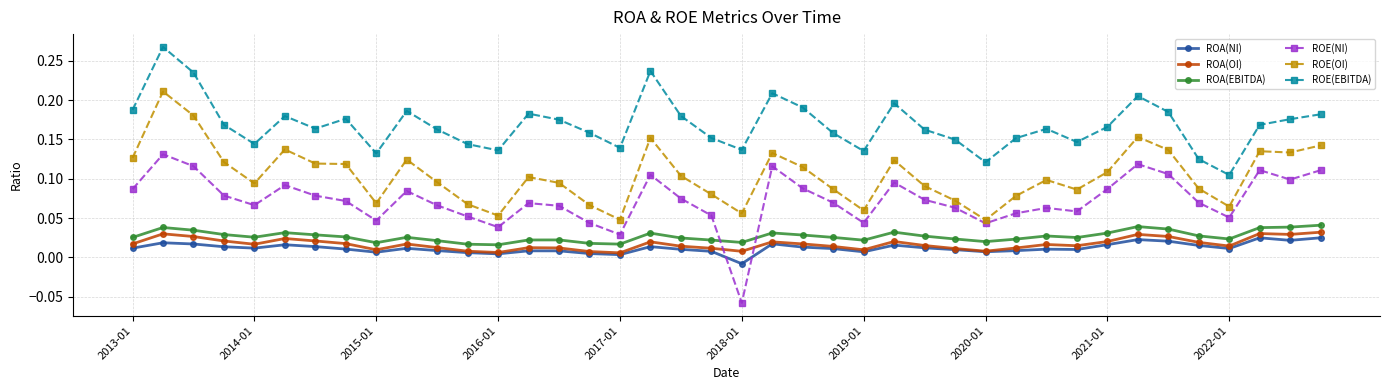

True or false: ROA(NI) has more than 0 points higher than both neighbors.

True